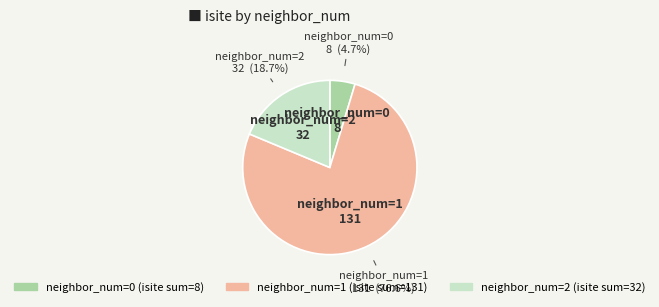

Is there a majority slice in this chart?

Yes